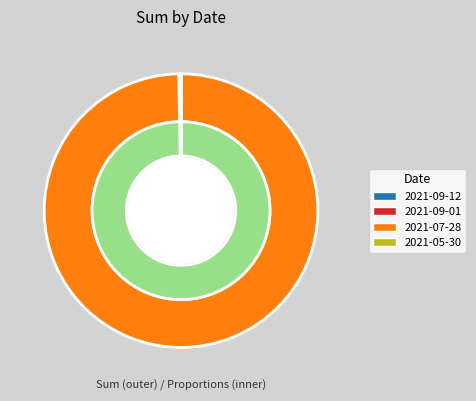

Which slice represents more than half of the pie?

2021-07-28